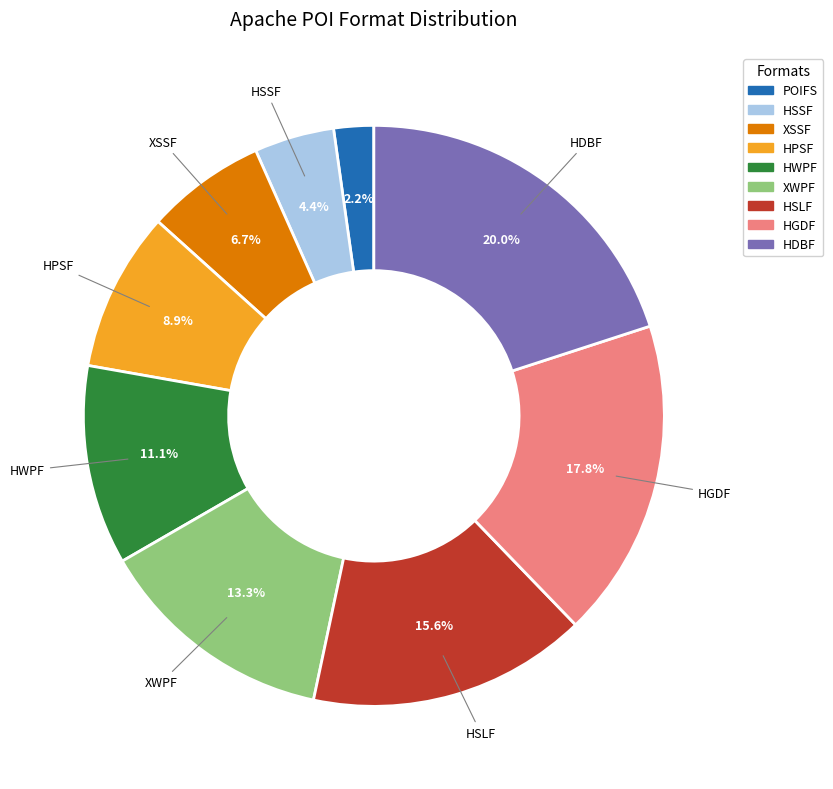

How many segments does this pie chart have?

9